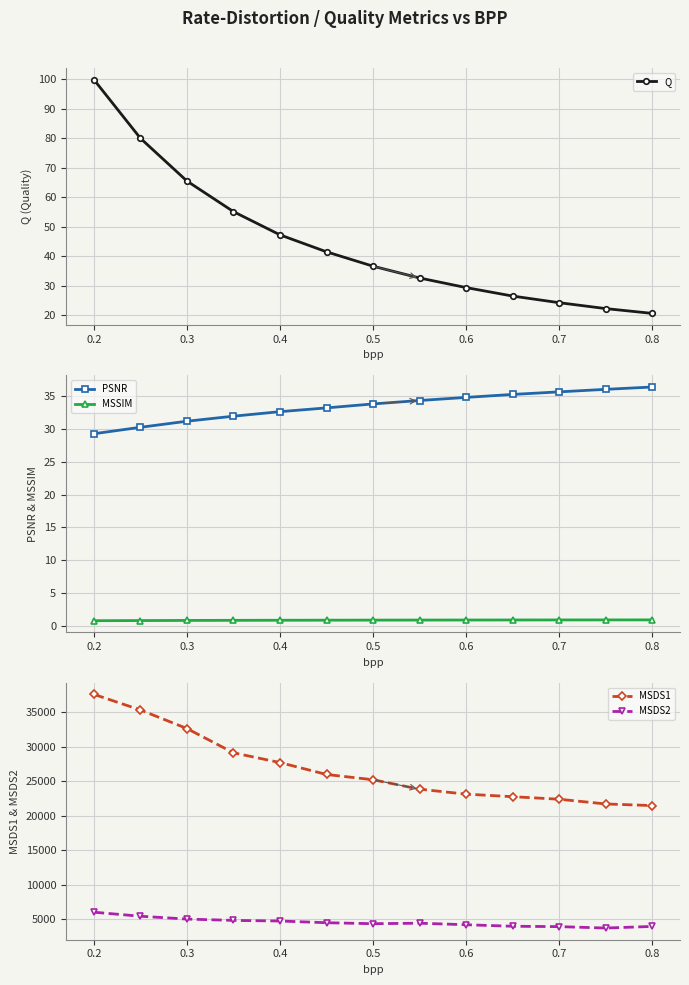

The MSDS1 series shows 10430.0 at 0.6. True or false?

False